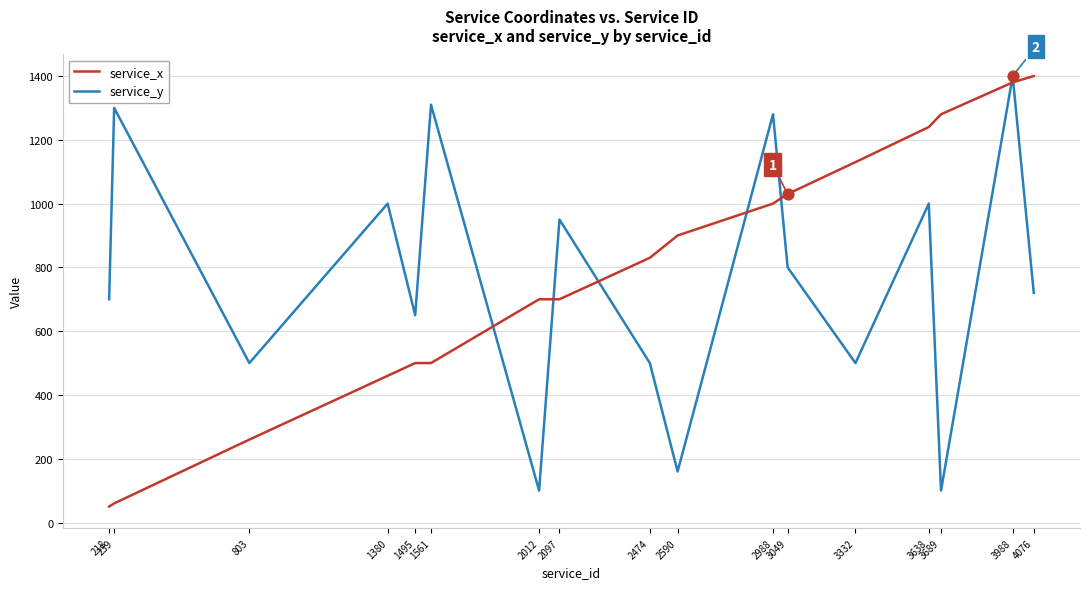

What is the spread (max minus min) of values at 3988?

20